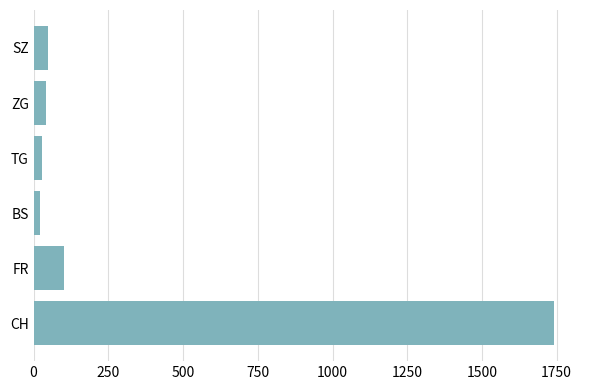

At which label is the value closest to 881?

FR